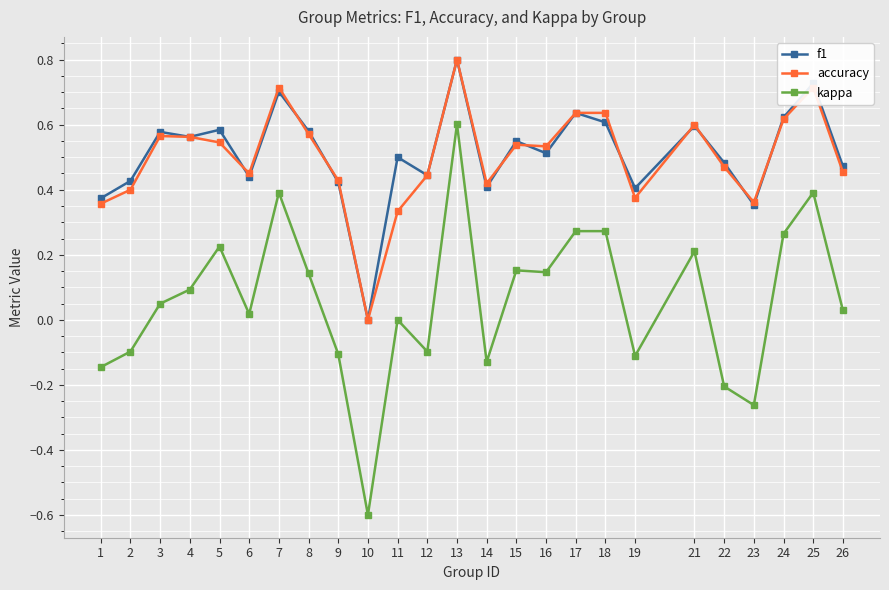

The value of kappa at 26 is 0.0. True or false?

True